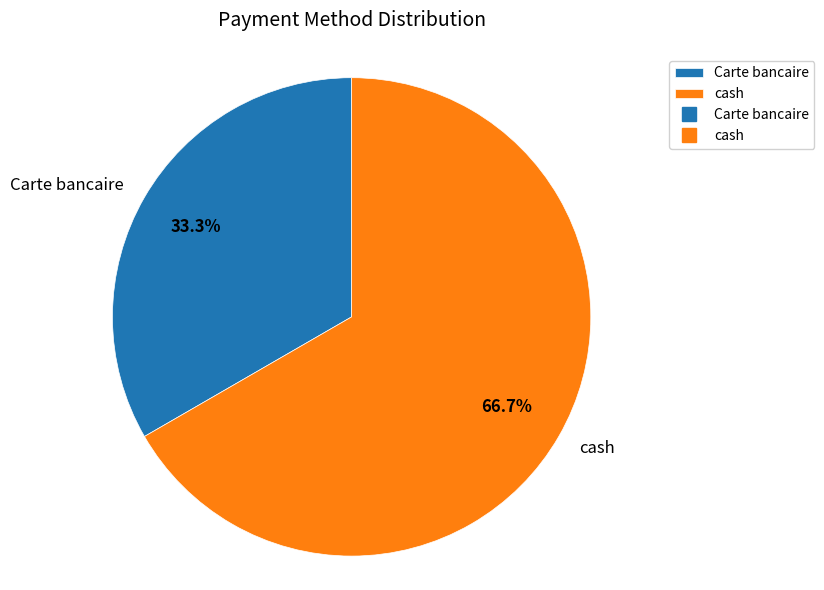

The Carte bancaire slice represents 33% of the pie. True or false?

True